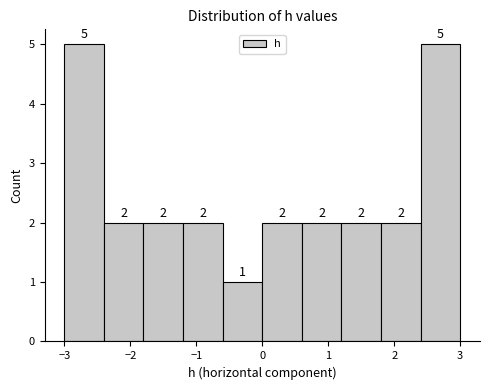

What is the height of the bar covering 0.6 to 1.2 on the x-axis?

2